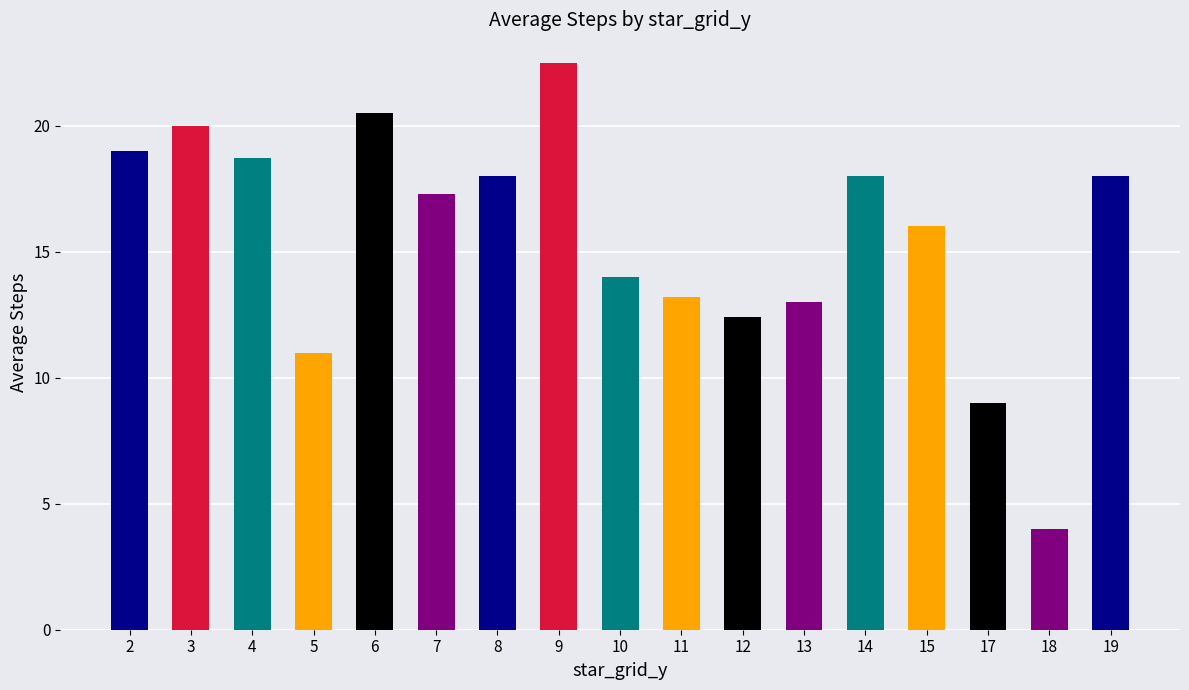

True or false: the data shows 20.5 at 6.

True